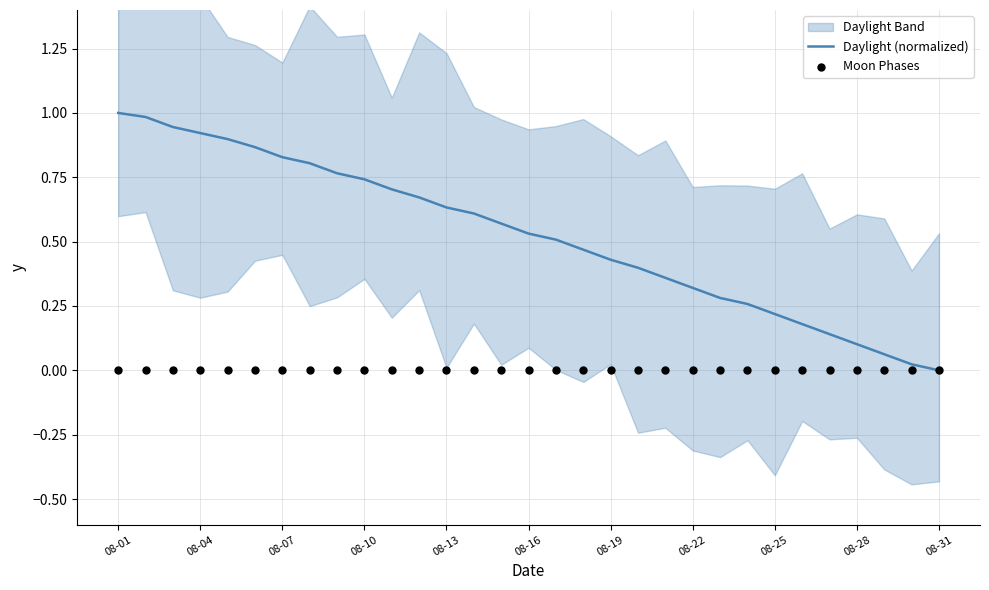

At how many categories does at least one series exceed 0?

30